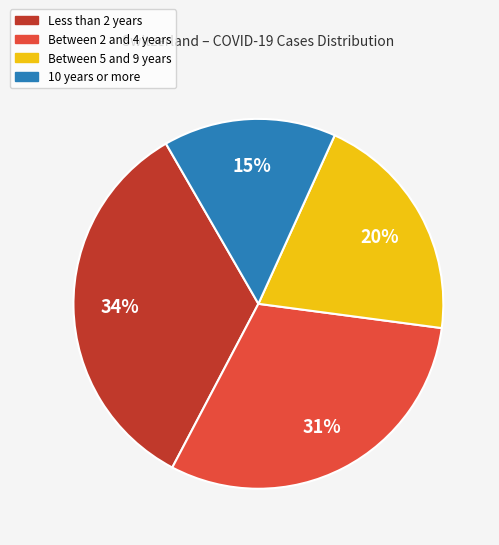

What is the ratio of the value at Between 2 and 4 years to the value at Less than 2 years?

0.9